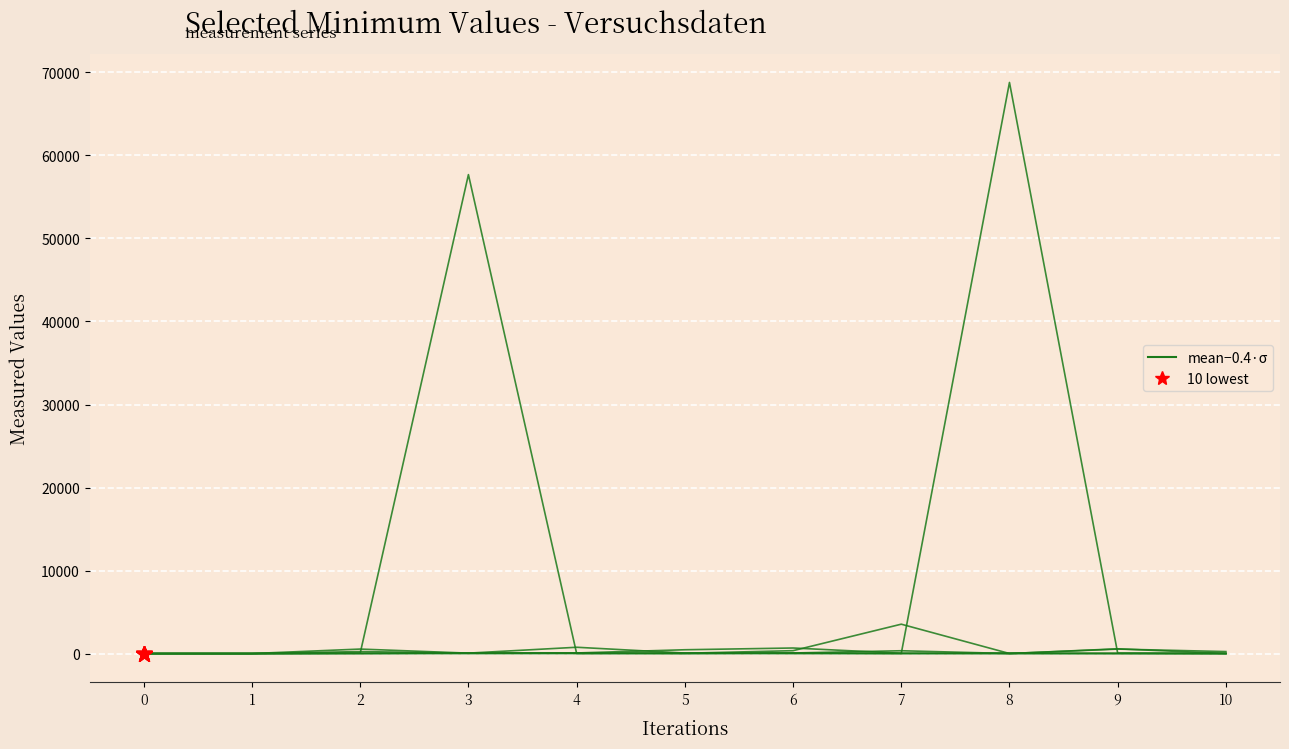

Reading left to right, what are all the values shown in this chart?

Versuchsnummer: 0=0	1=1	2=2	3=3	4=4	5=5	6=6	7=7	8=8	9=9	10=10
p_fi: 0=6	1=6	2=245	3=53	4=78	5=465	6=675	7=45	8=11	9=23	10=12
phi_fi: 0=8	1=8	2=547	3=57	4=765	5=67	6=75	7=345	8=11	9=576	10=12
T_fi: 0=4	1=4	2=45	3=45	4=53	5=43	6=354	7=3544	8=11	9=545	10=245
p_fo: 0=7	1=7	2=14	3=76	4=78	5=13	6=78	7=22	8=57	9=23	10=12
phi_fo: 0=9	1=9	2=67	3=57687	4=12	5=57	6=34	7=22	8=68787	9=54	10=12